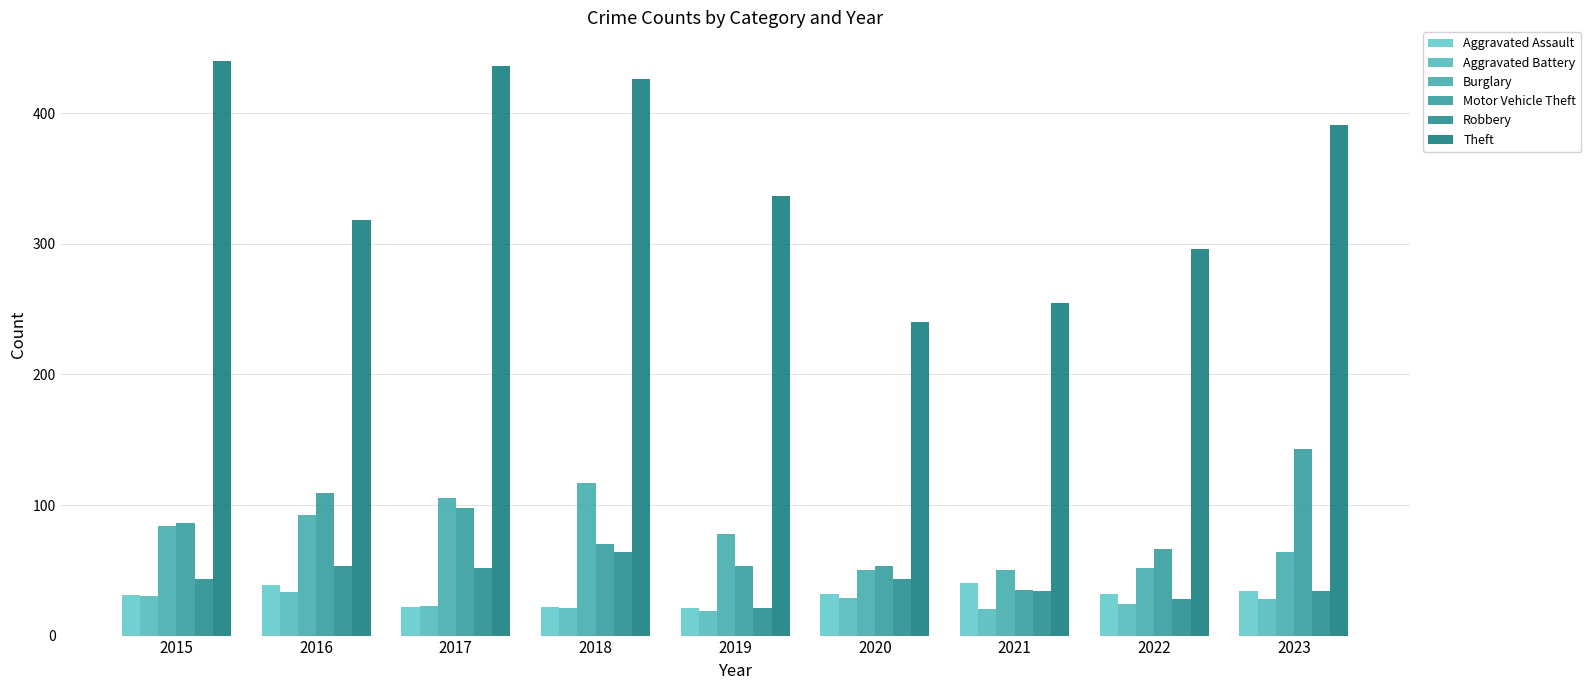

At 2016, list the series in order from smallest to largest.

Aggravated Battery, Aggravated Assault, Robbery, Burglary, Motor Vehicle Theft, Theft